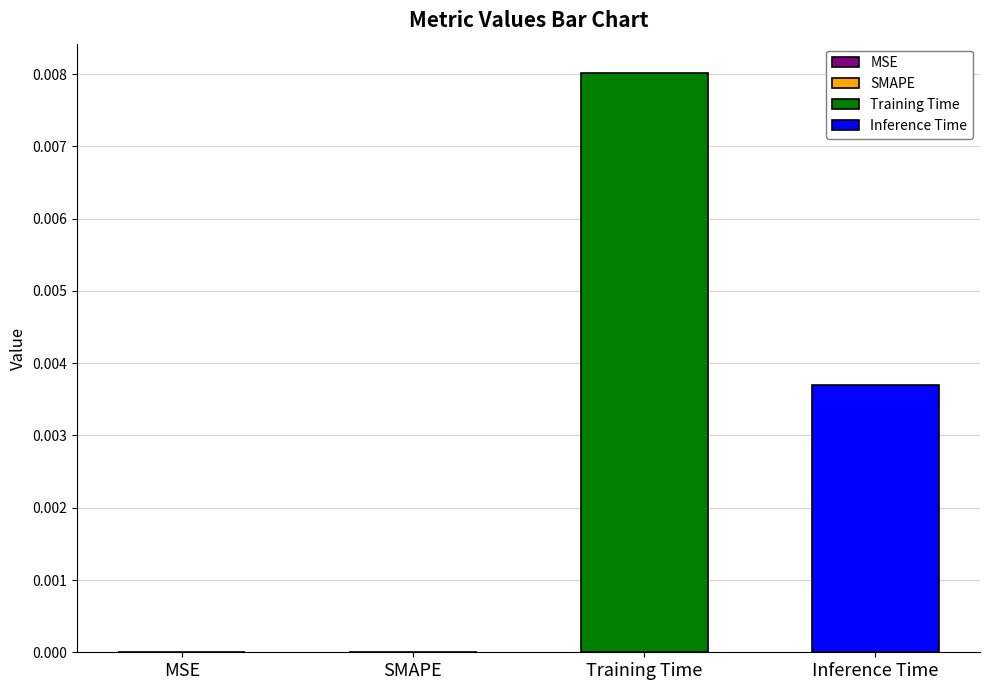

How many positive values are there?

3